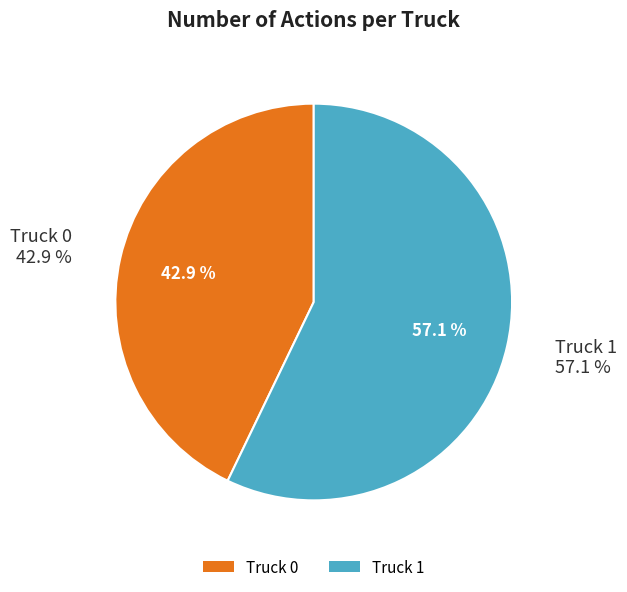

Rank the categories by value from lowest to highest.

Truck 0, Truck 1